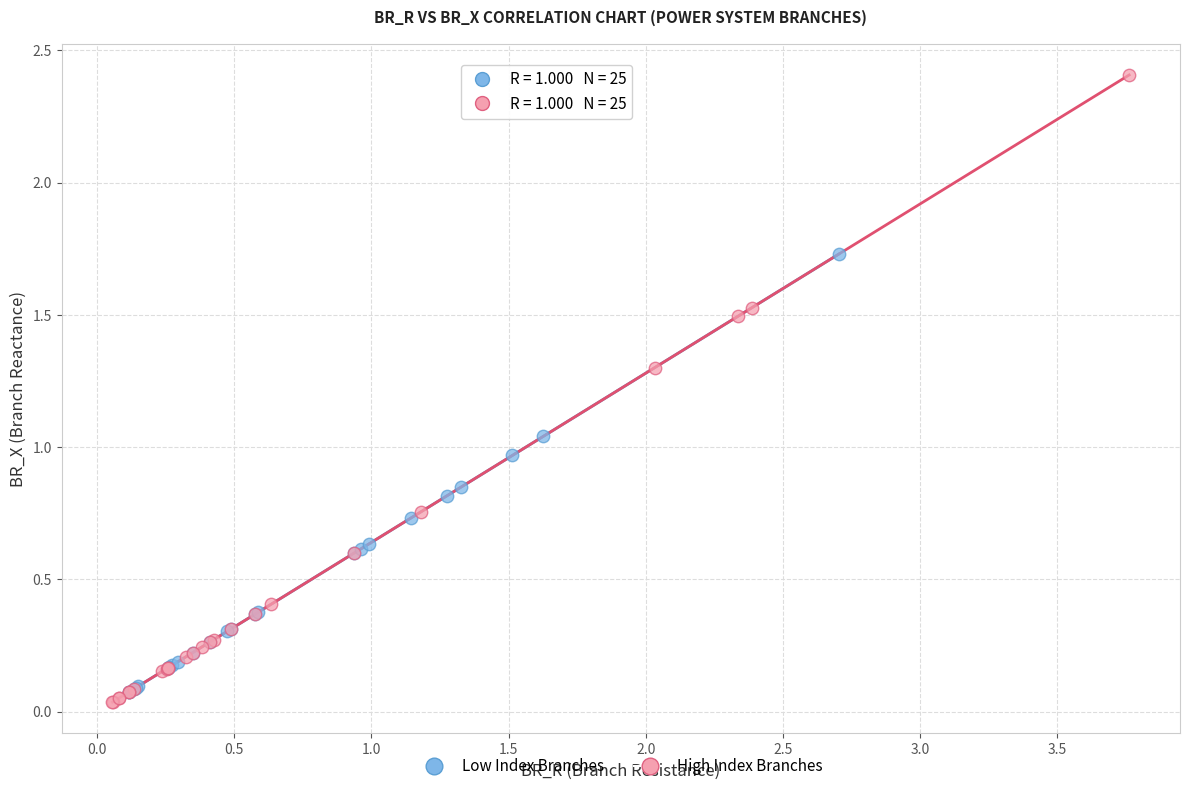

Which series has the widest spread of Y values?

High Index Branches